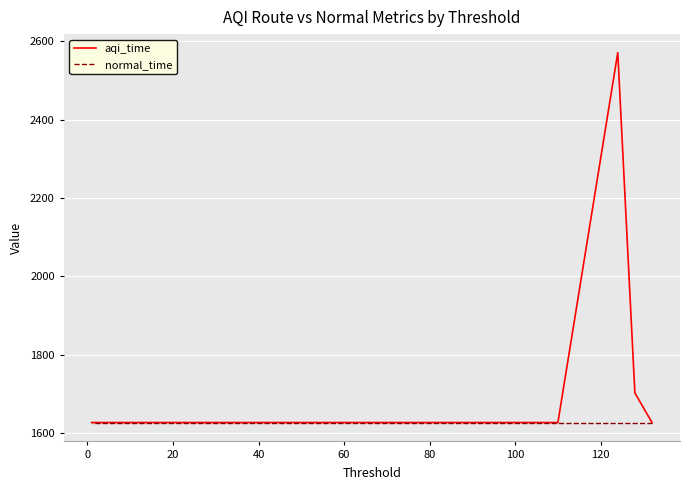

What is the maximum value for aqi_time?

2571.1